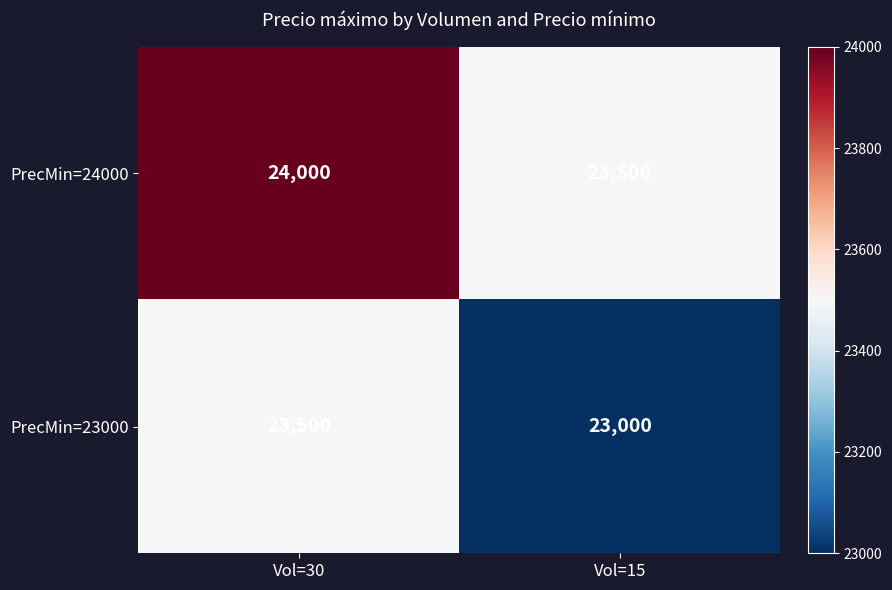

What is the difference between the highest and lowest values at Vol=30?

500